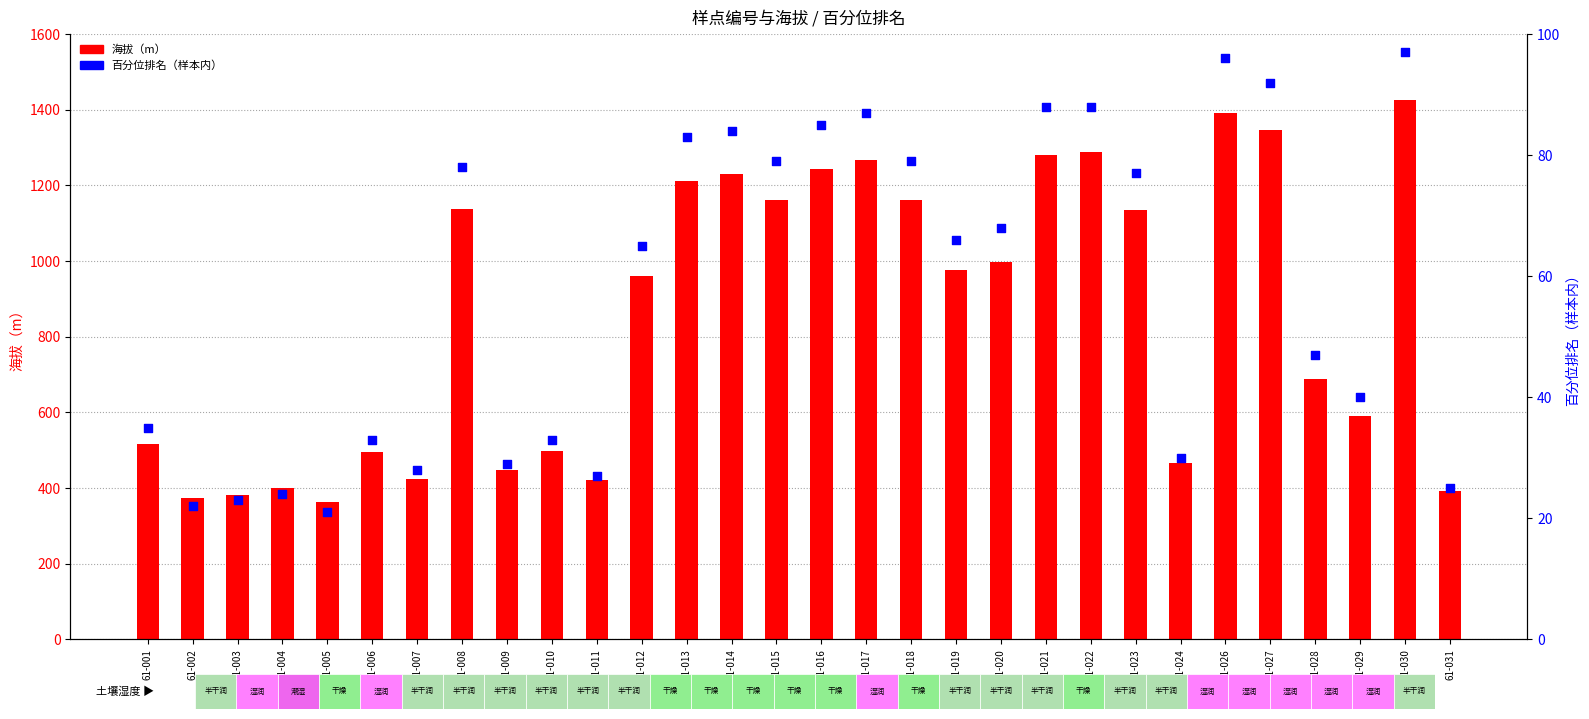

Which series has the largest total across all categories?

海拔（m）